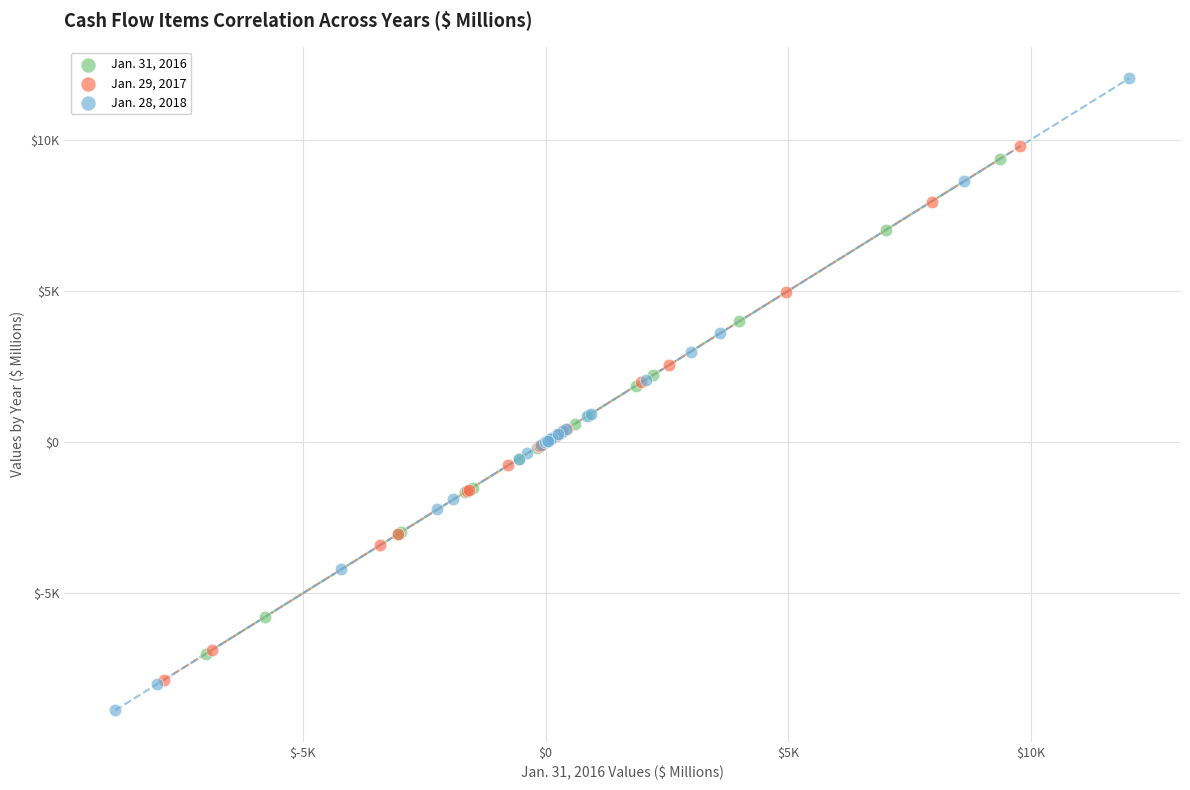

Which series reaches the minimum Y coordinate?

Jan. 28, 2018